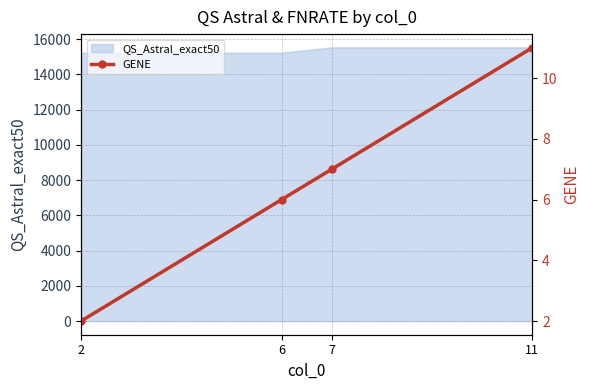

What is the ratio of the value at 6 to the value at 7?

0.9